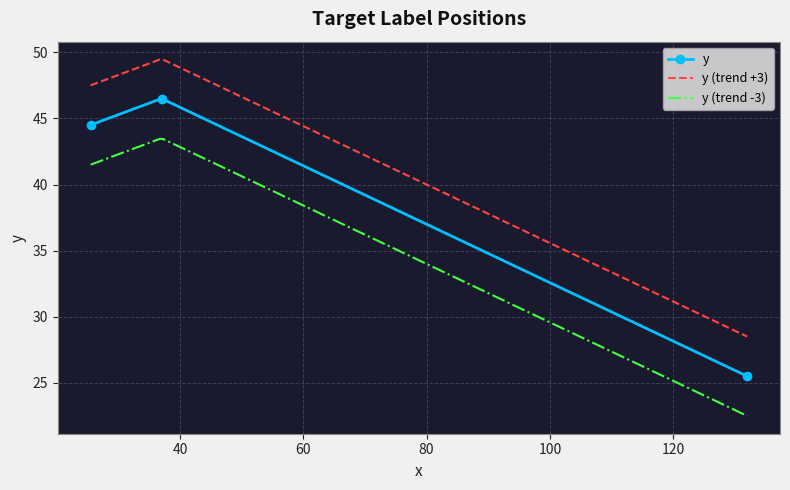

What is the label of the 1st point from the right?

25.5